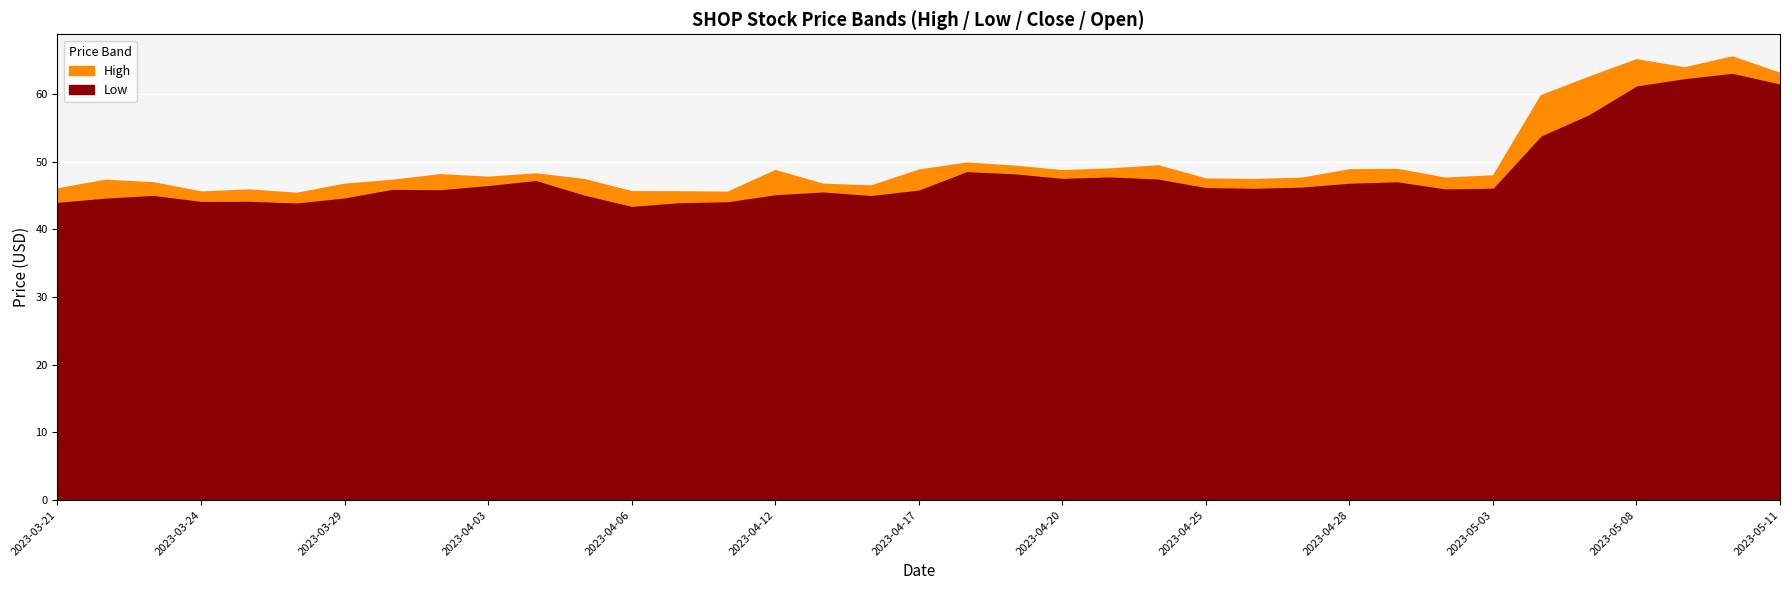

Is it true that High equals 63.5 at 8?

False